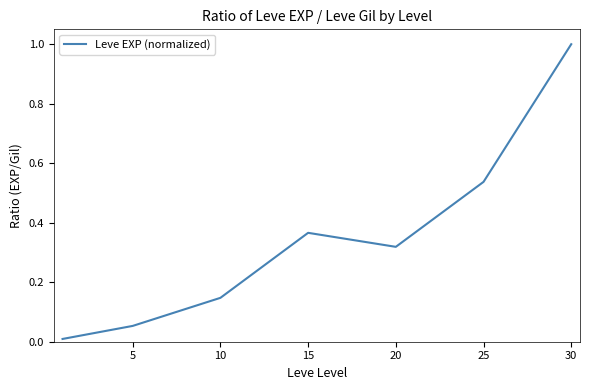

How many distinct data groups are displayed?

1